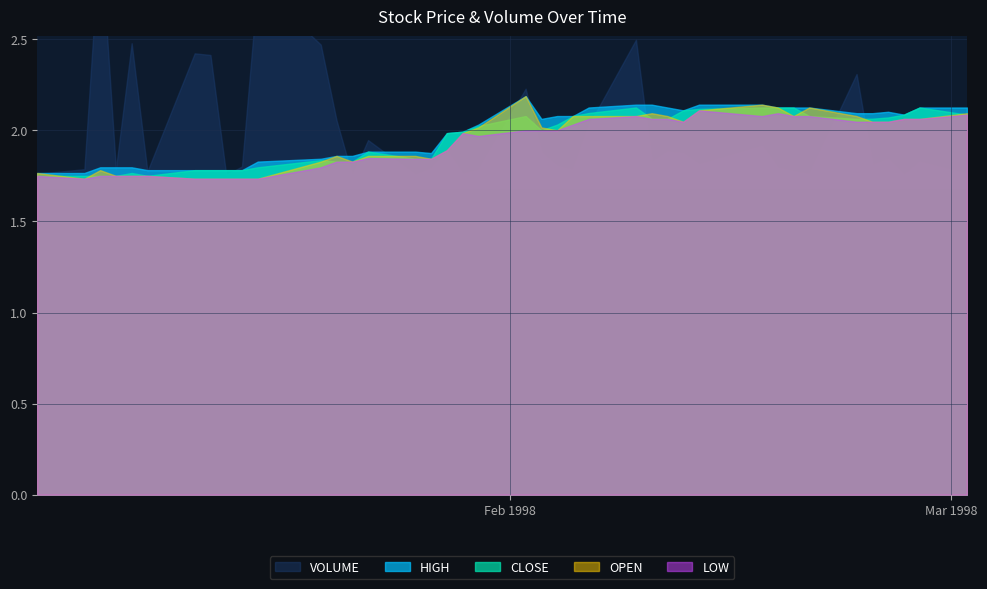

What is the value of the HIGH point at the 31st from the left?

2.1